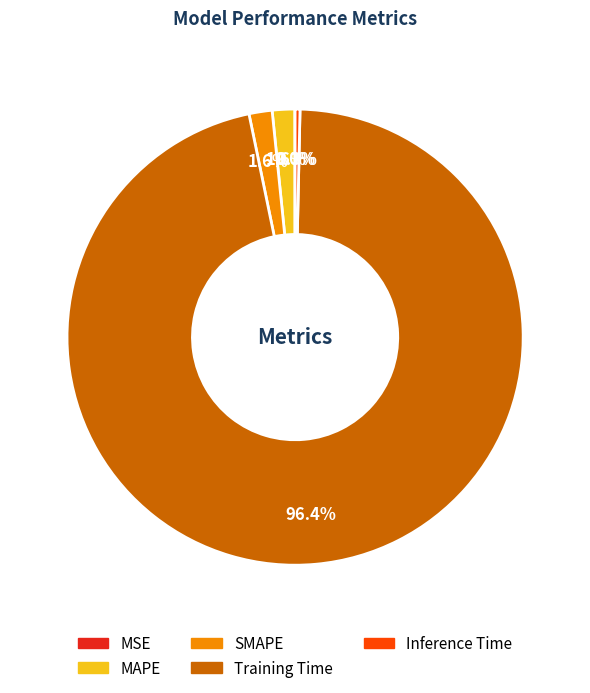

How much of the chart is everything except Inference Time?

99.7%